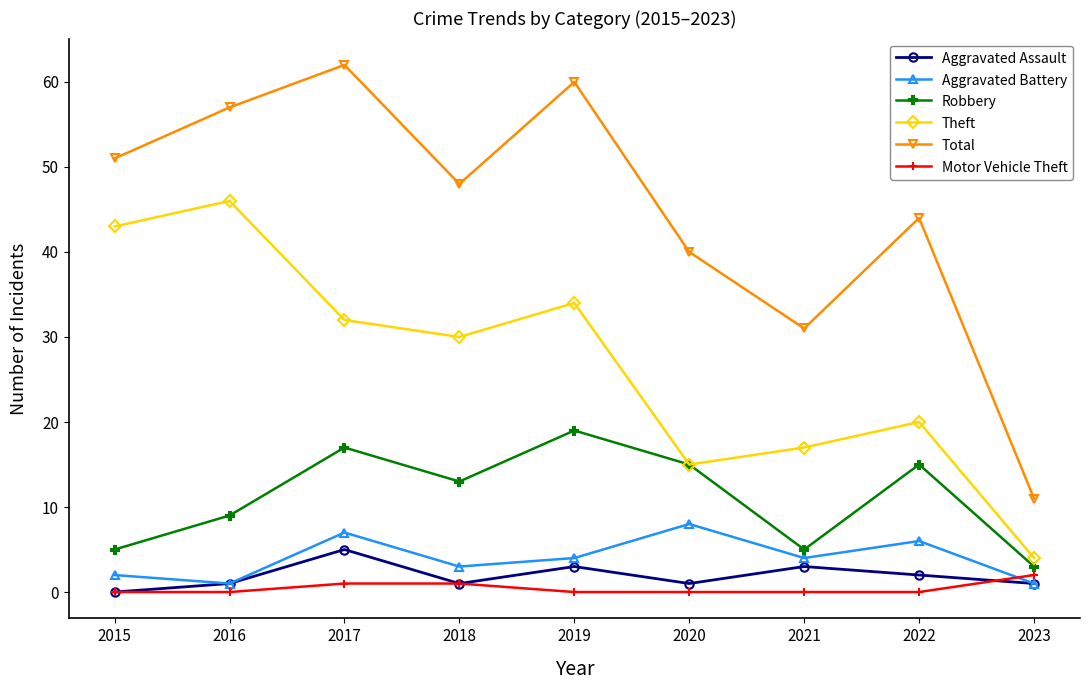

Reading left to right, list all the values displayed in this chart.

Aggravated Assault: 2015=0	2016=1	2017=5	2018=1	2019=3	2020=1	2021=3	2022=2	2023=1
Aggravated Battery: 2015=2	2016=1	2017=7	2018=3	2019=4	2020=8	2021=4	2022=6	2023=1
Robbery: 2015=5	2016=9	2017=17	2018=13	2019=19	2020=15	2021=5	2022=15	2023=3
Theft: 2015=43	2016=46	2017=32	2018=30	2019=34	2020=15	2021=17	2022=20	2023=4
Total: 2015=51	2016=57	2017=62	2018=48	2019=60	2020=40	2021=31	2022=44	2023=11
Motor Vehicle Theft: 2015=0	2016=0	2017=1	2018=1	2019=0	2020=0	2021=0	2022=0	2023=2